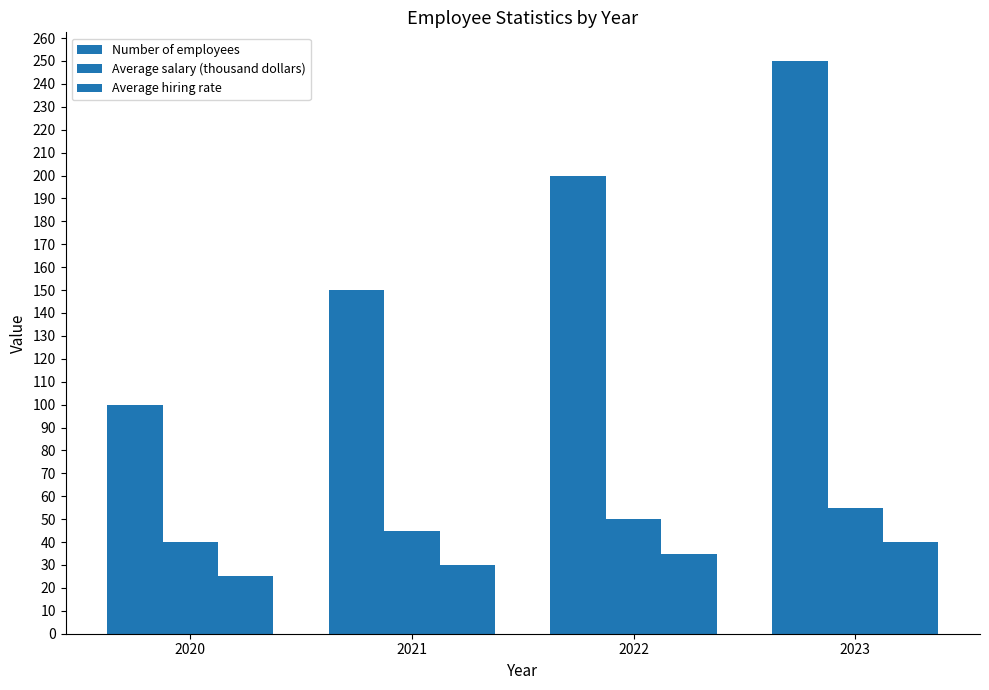

How many distinct data groups are displayed?

3